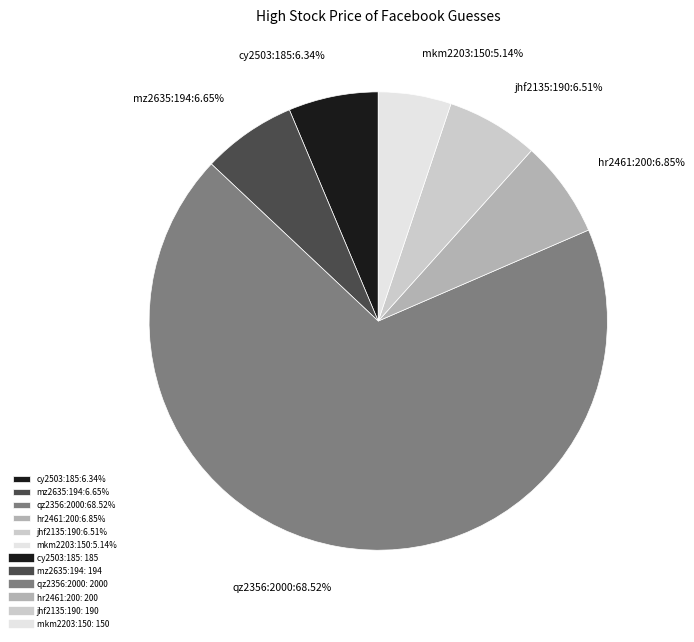

Is it true that hr2461:200 is 7% of the pie?

True